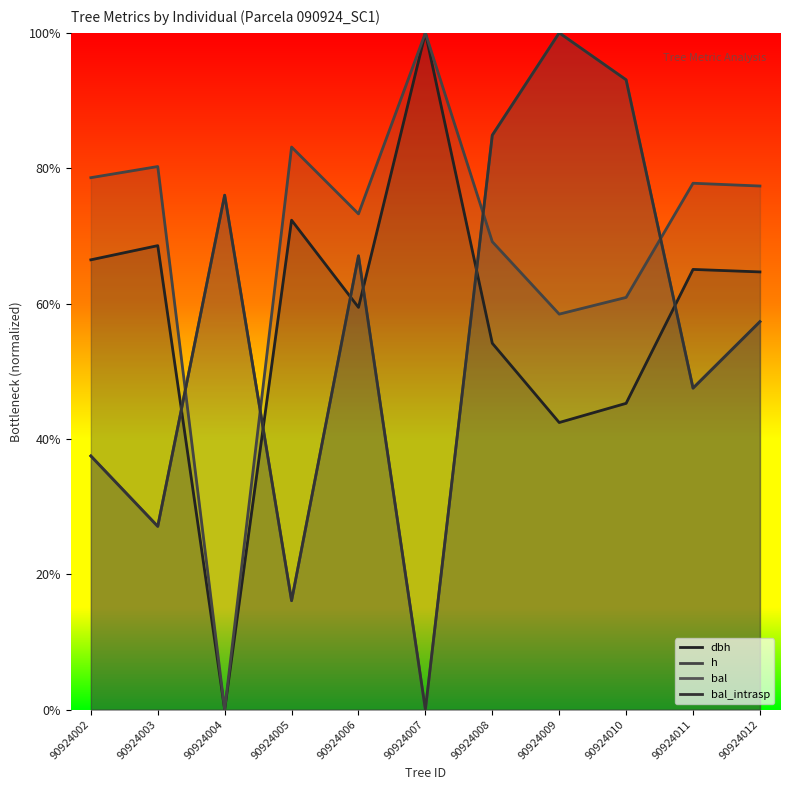

Reading left to right, extract all data points from this chart.

dbh: 0.7	0.7	0.0	0.7	0.6	1.0	0.5	0.4	0.5	0.7	0.6
h: 0.8	0.8	0.0	0.8	0.7	1.0	0.7	0.6	0.6	0.8	0.8
bal: 0.4	0.3	0.8	0.2	0.7	0.0	0.8	1.0	0.9	0.5	0.6
bal_intrasp: 0.4	0.3	0.8	0.2	0.7	0.0	0.8	1.0	0.9	0.5	0.6